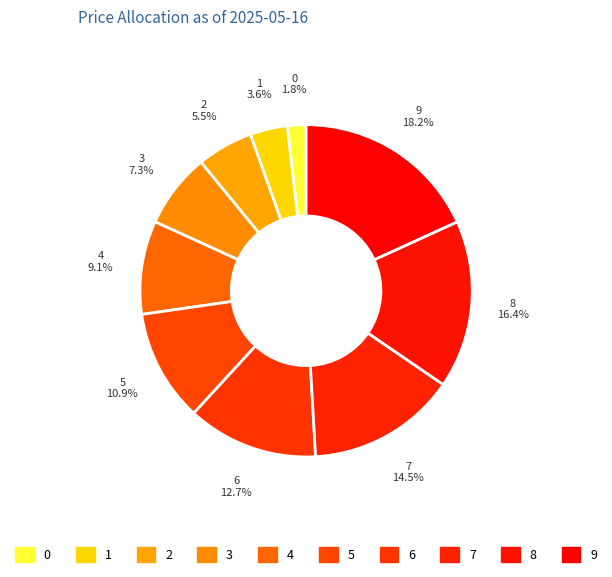

To the nearest percent, what is the average slice percentage?

10%